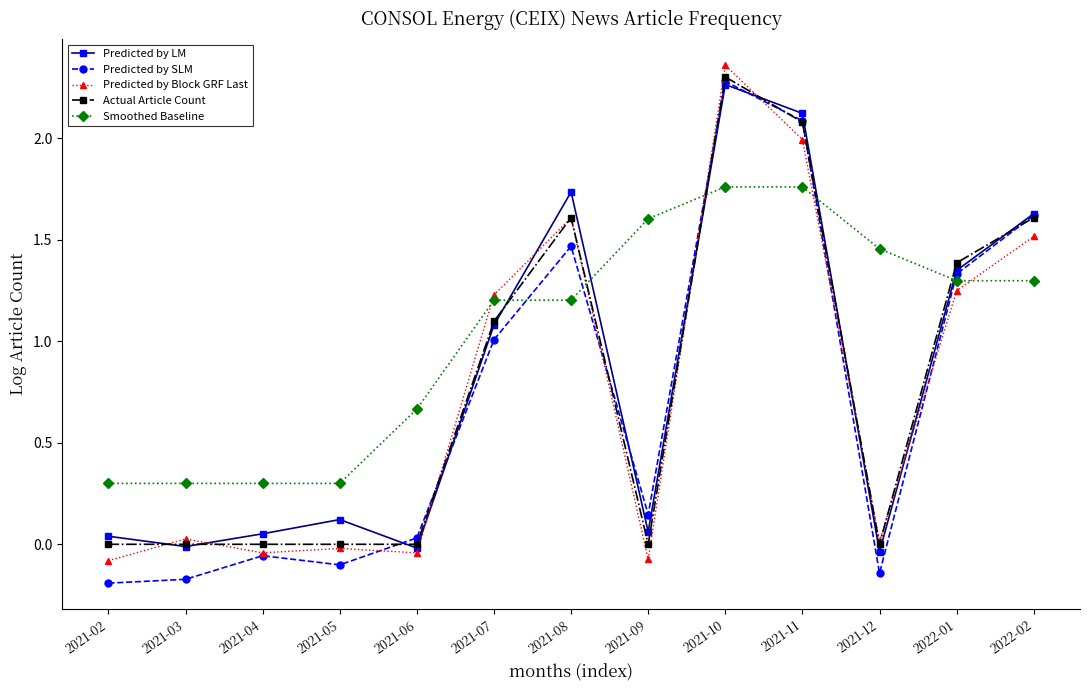

What is the label of the 6th point from the right?

2021-09